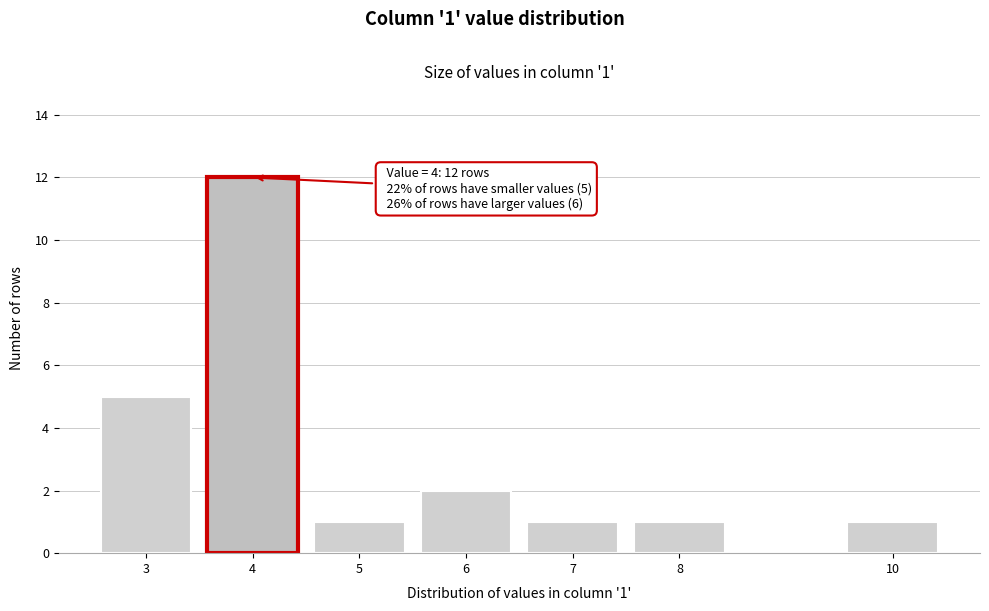

Reading left to right, extract all data points from this chart.

5	12	1	2	1	1	1